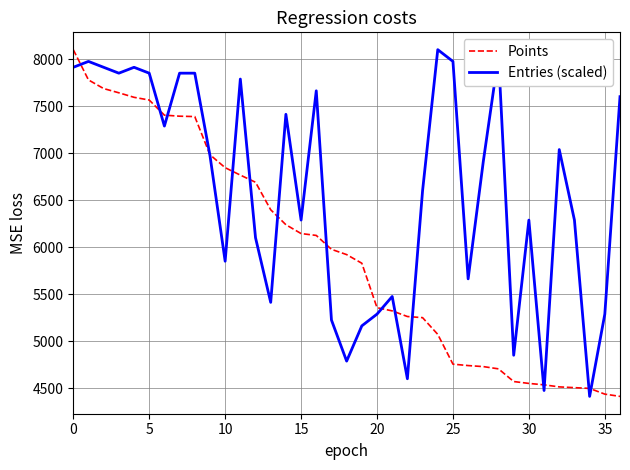

List the series in order of their overall mean, highest first.

Entries (scaled), Points